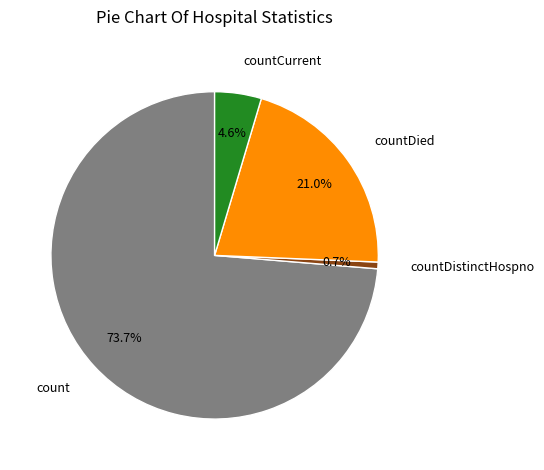

Is there a majority slice in this chart?

Yes